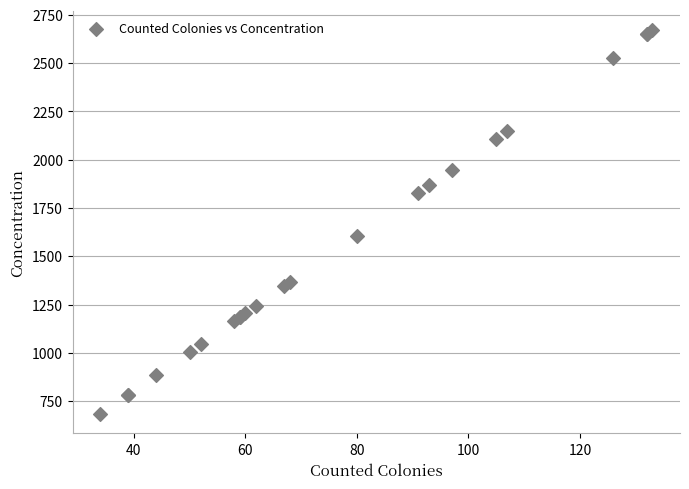

What Y value in the scatter plot is closest to 1675?

1605.7